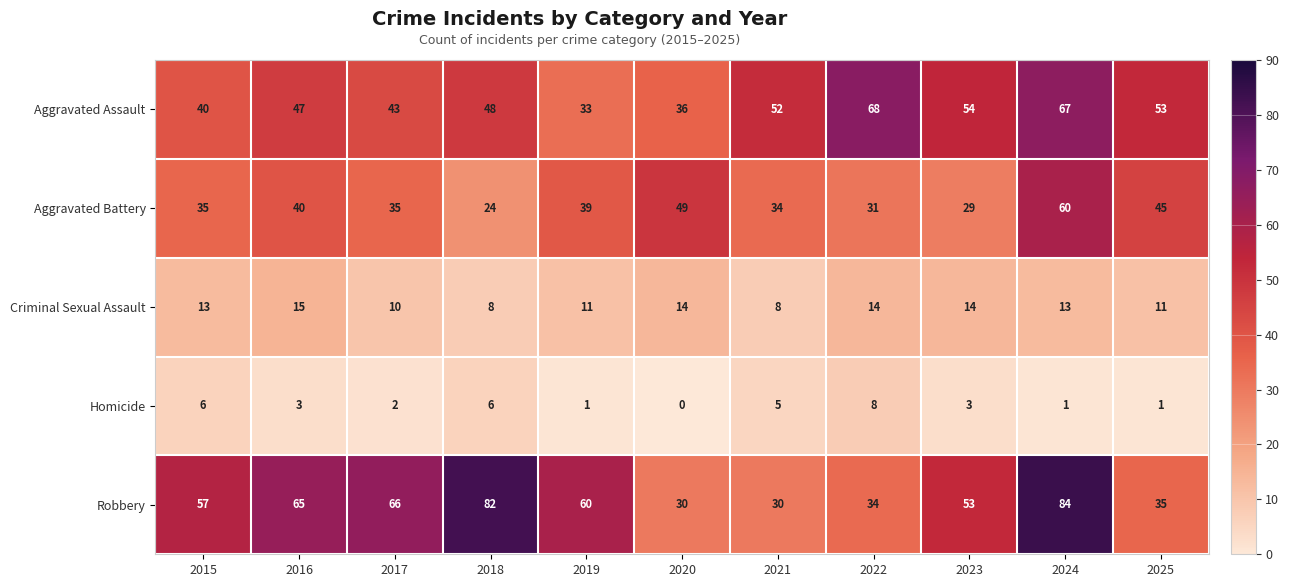

What is the difference between the highest and lowest values at 2017?

64